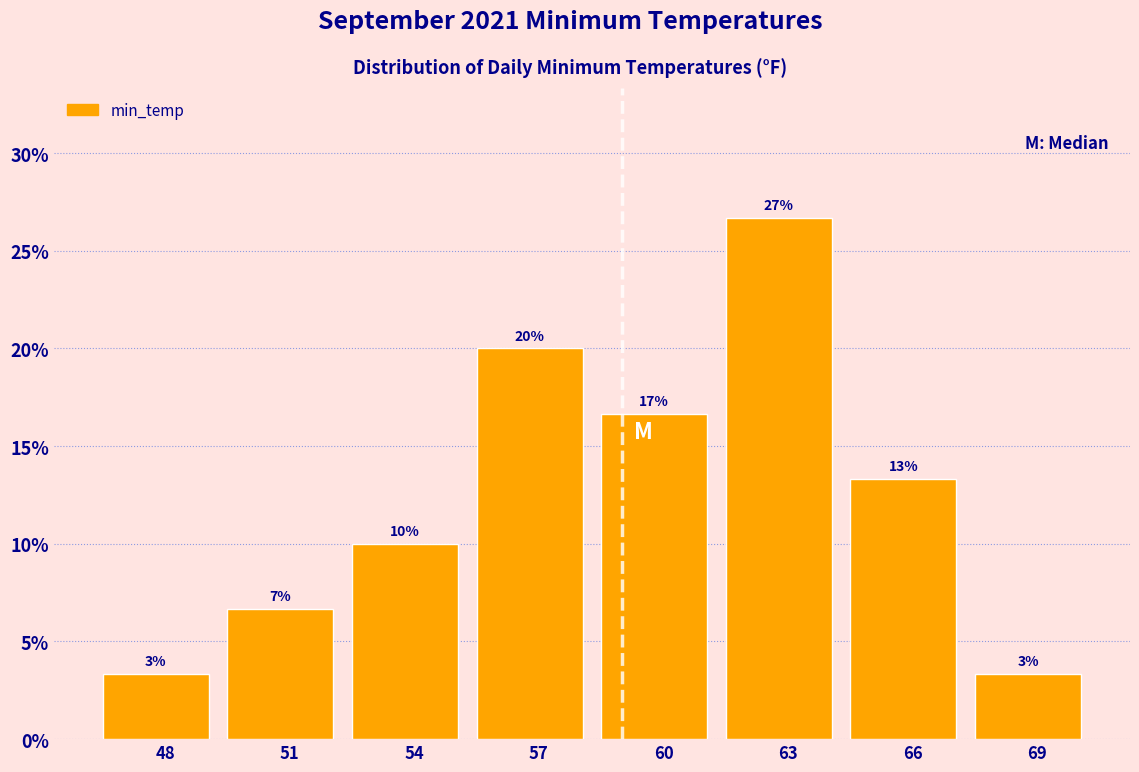

Does the chart contain any negative values?

No